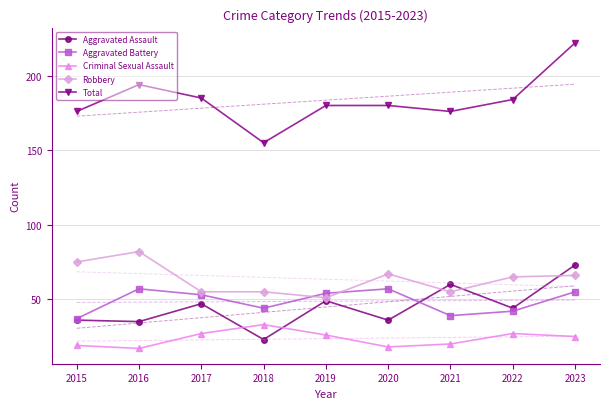

What is the sum of all Aggravated Assault values?

403